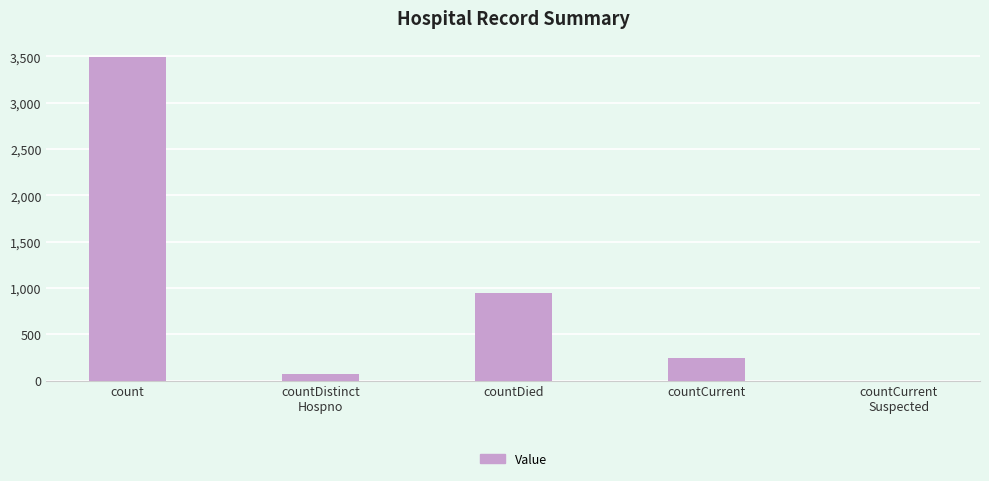

Which has a higher value, countCurrent or countDied?

countDied